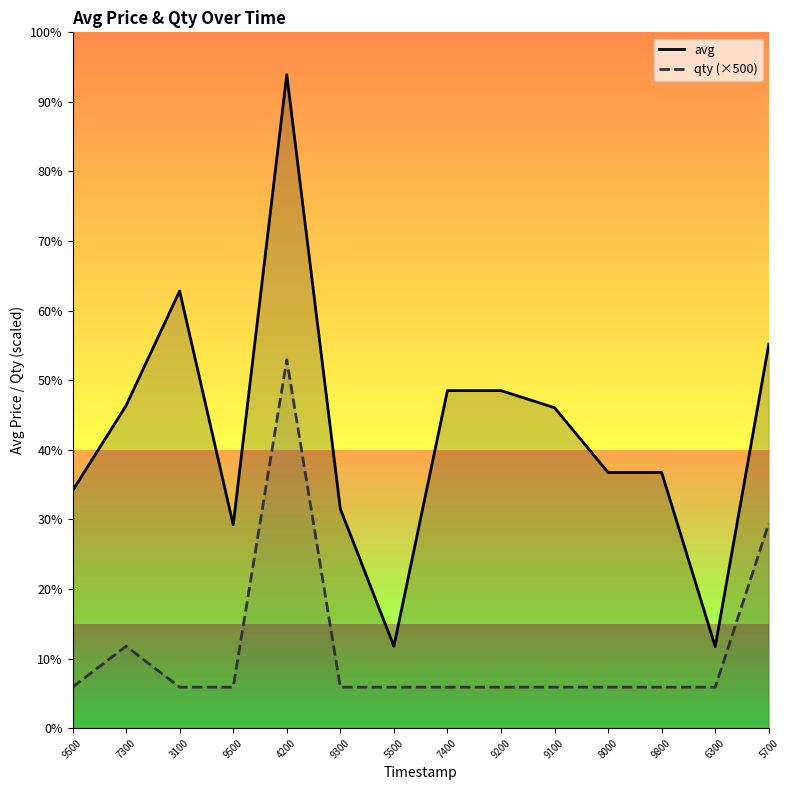

The value of avg at 9800 is 3123. True or false?

True